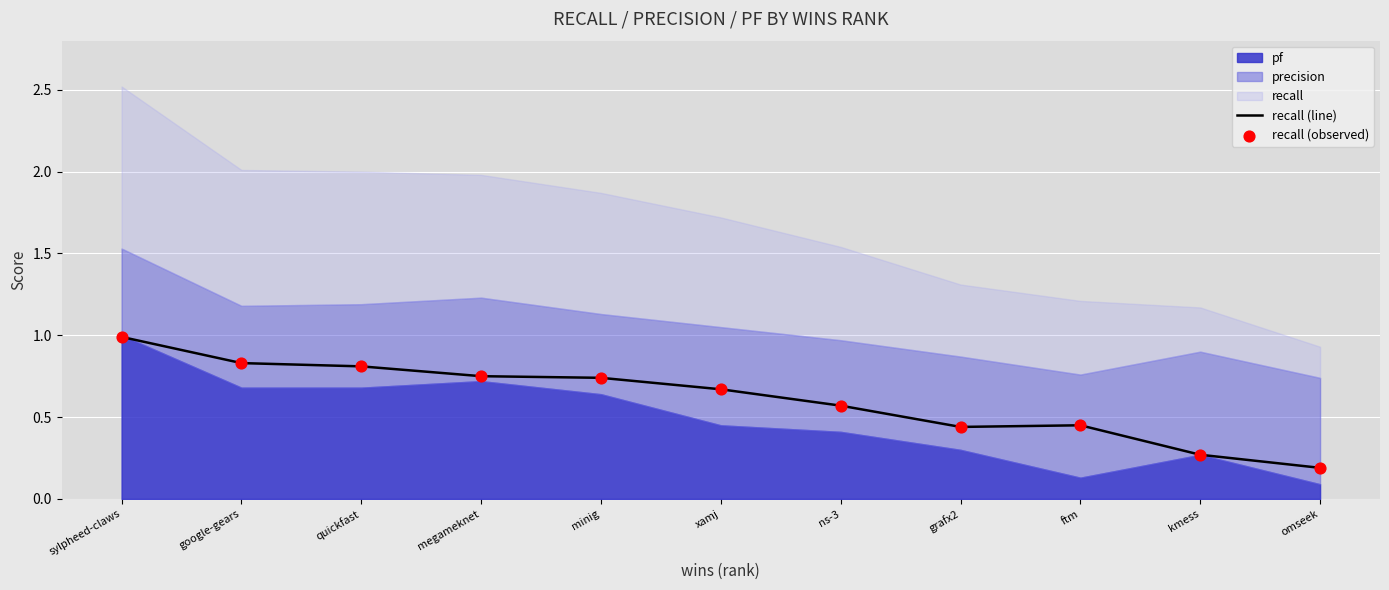

At which category is the sum across all series the highest?

sylpheed-claws